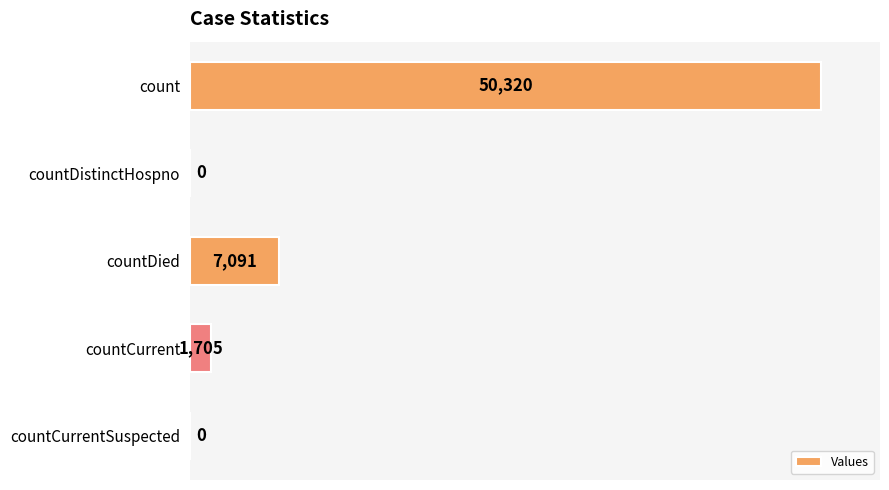

What is the sum of the values at countDied and countDistinctHospno?

7091